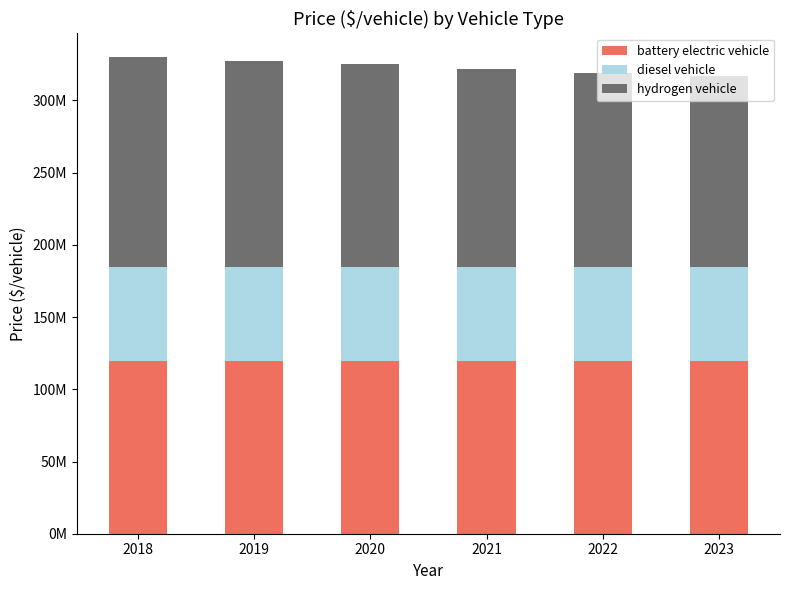

At which category is the sum across all series the highest?

2018